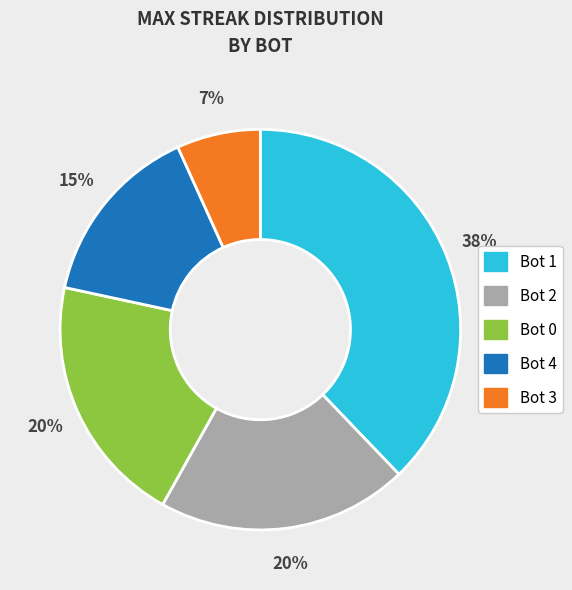

Is there any slice that represents more than half of the pie?

No